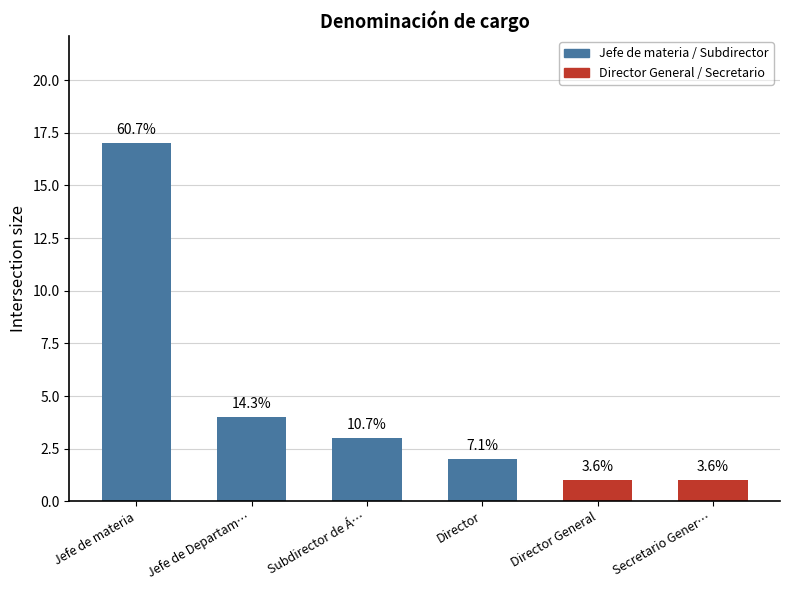

What is the smallest value displayed?

1